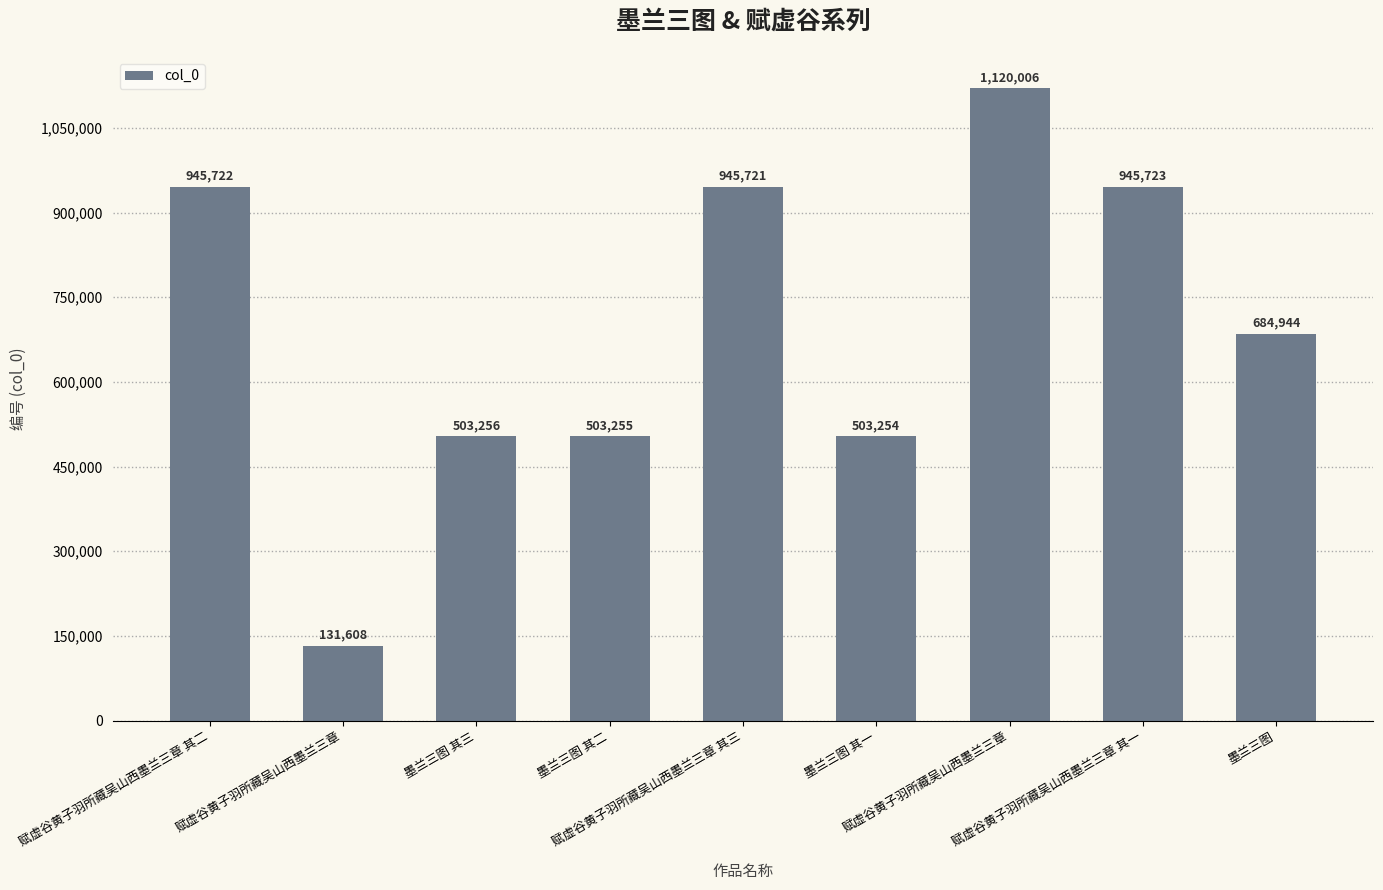

How many bars are there in total?

9